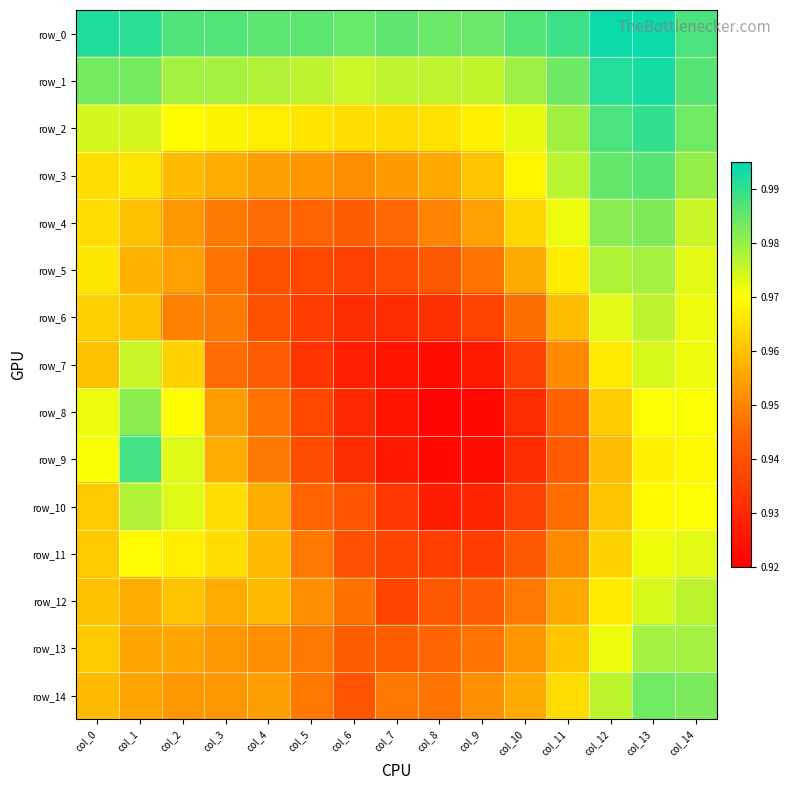

What is the total value across all series at col_0?

14.5